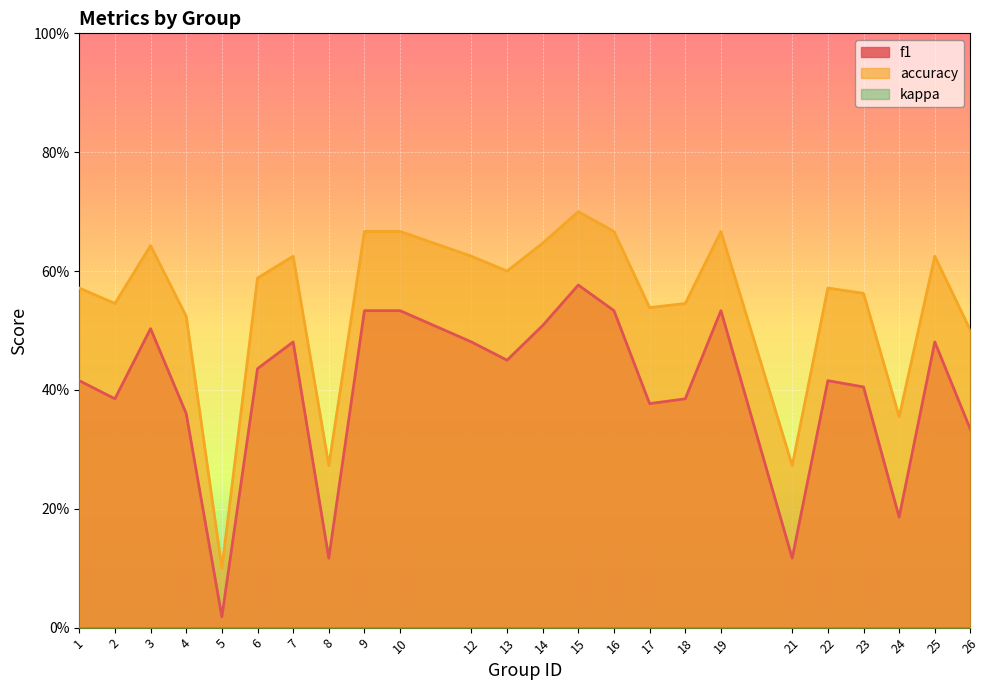

Is the value of accuracy at 13 greater than the value of f1 at 17?

Yes